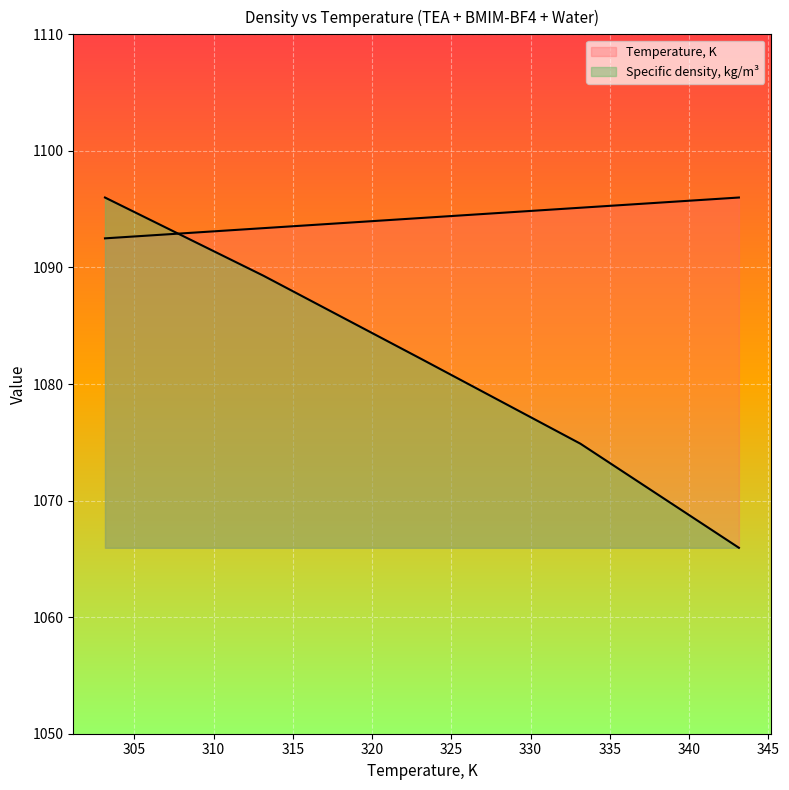

What position from the right is 313.15?

4